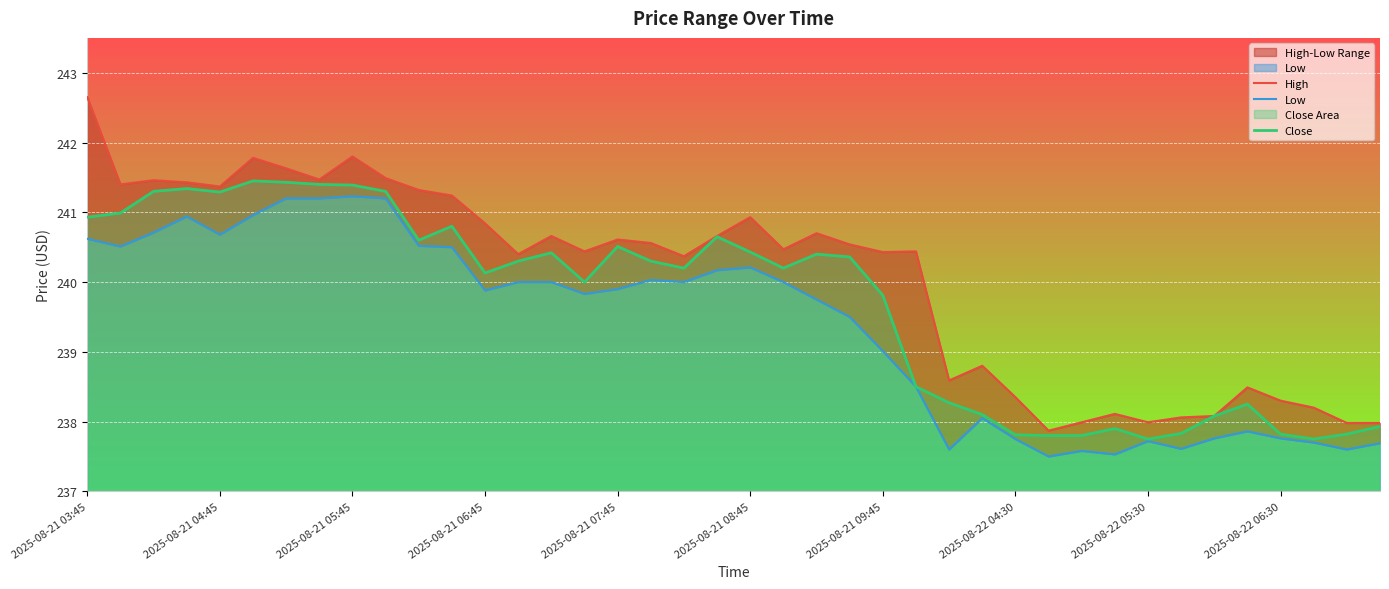

True or false: Low and Close intersect in this chart.

False